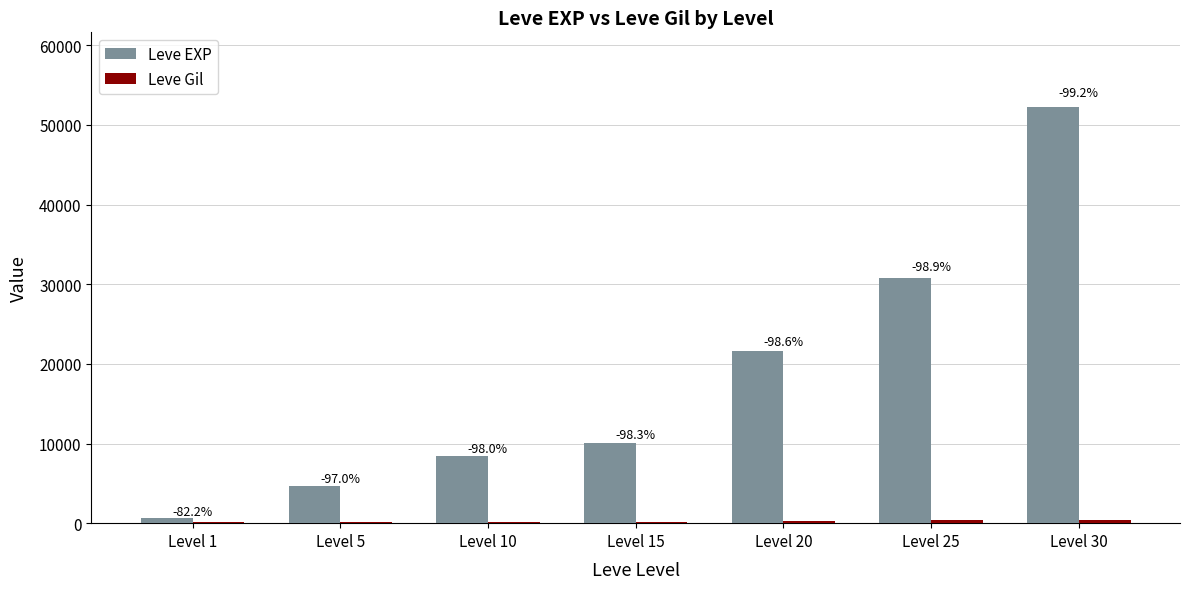

Which series has the largest total across all categories?

Leve EXP